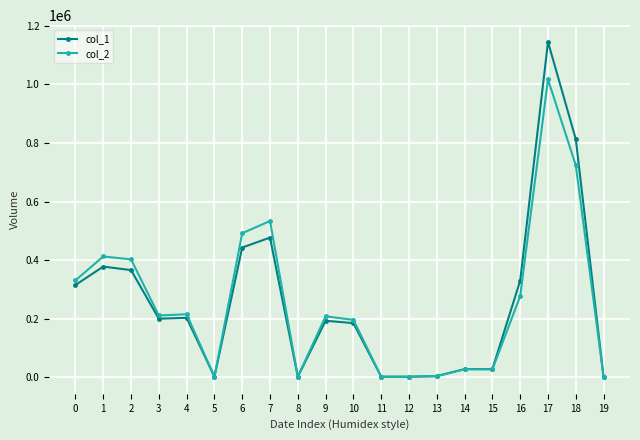

At which label is col_1 closest to 573000?

7